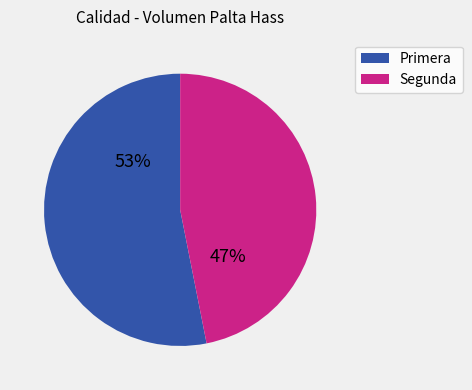

Is it true that Segunda is 52% of the pie?

False